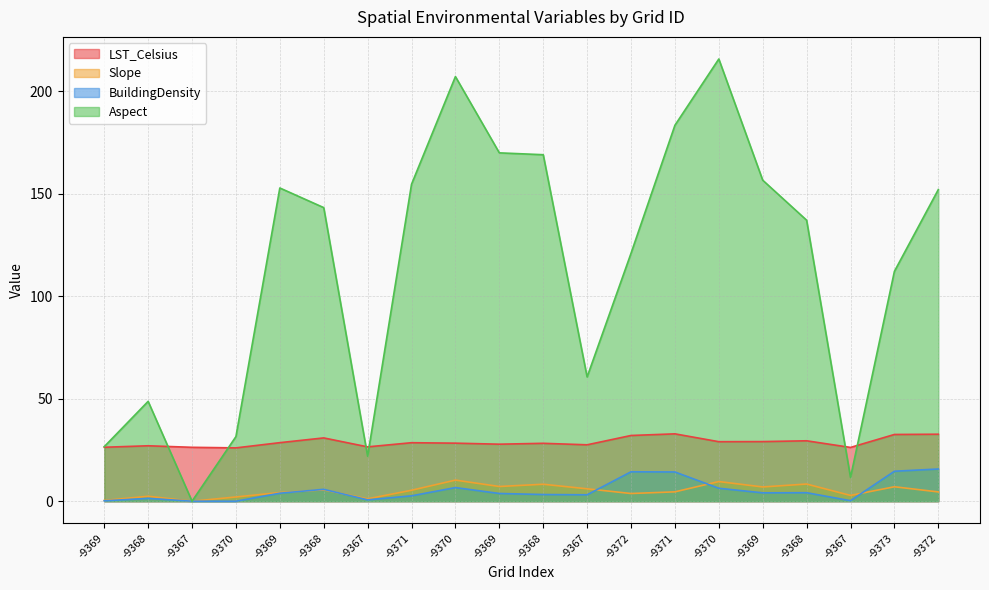

Which has a higher value, -9370 or -9369?

-9369